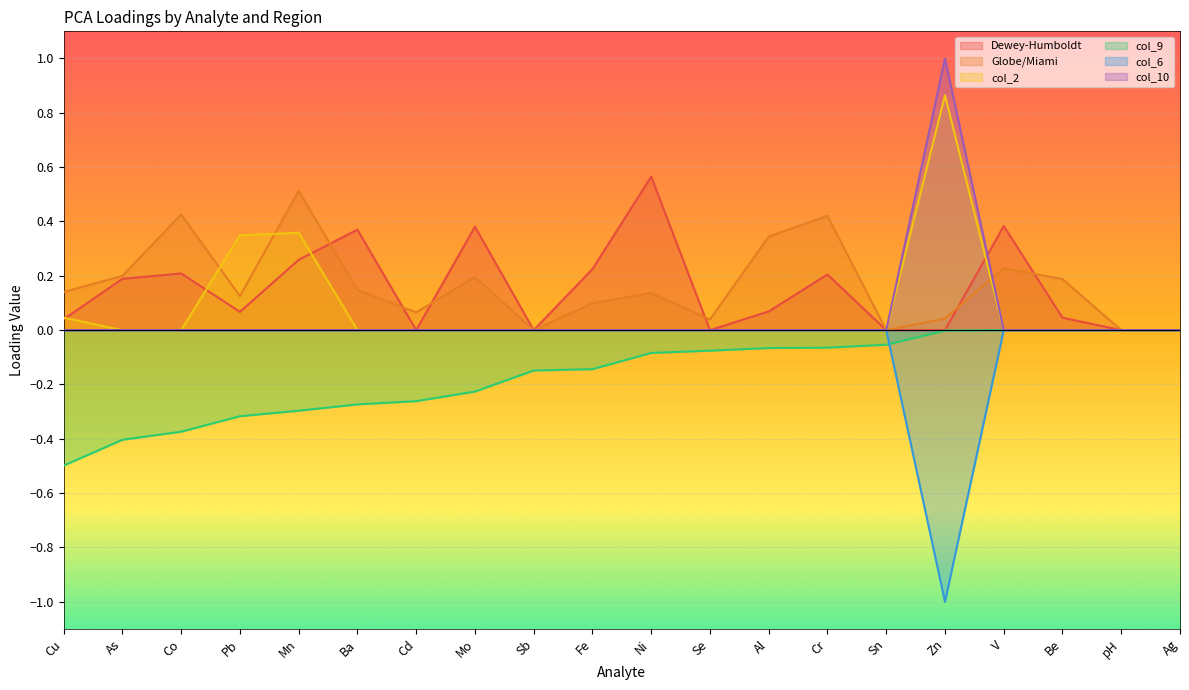

Rank the series at As from lowest to highest value.

col_9, col_2, col_6, col_10, Dewey-Humboldt, Globe/Miami